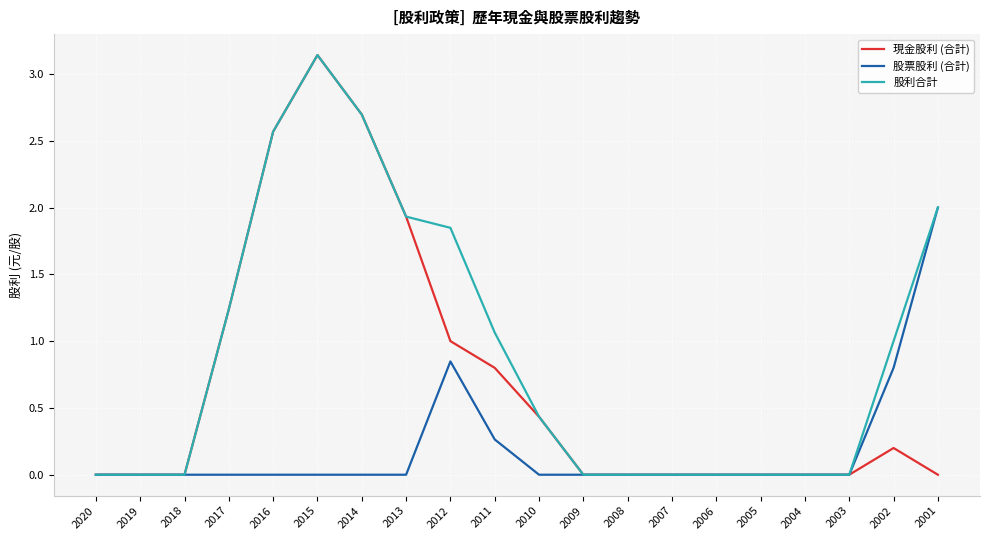

Which series changed the most between 2016 and 2001?

現金股利 (合計)